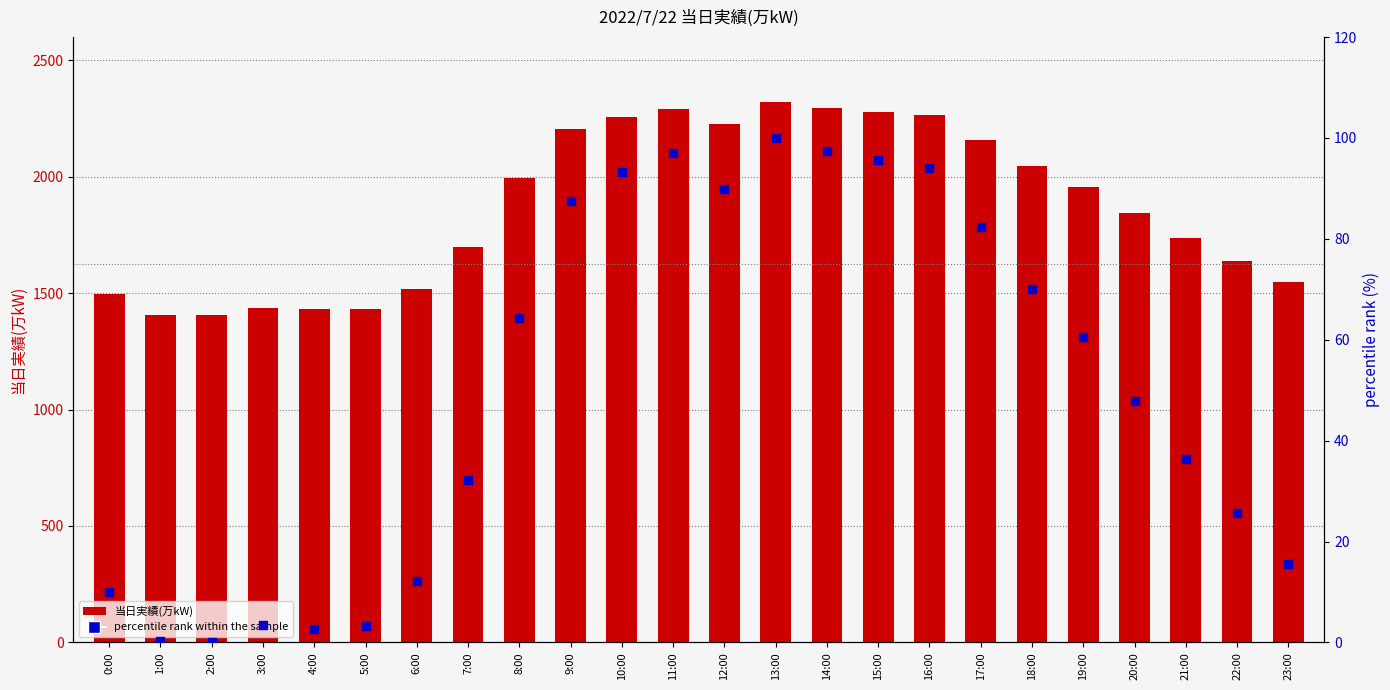

At how many categories does at least one series exceed 1682?

15